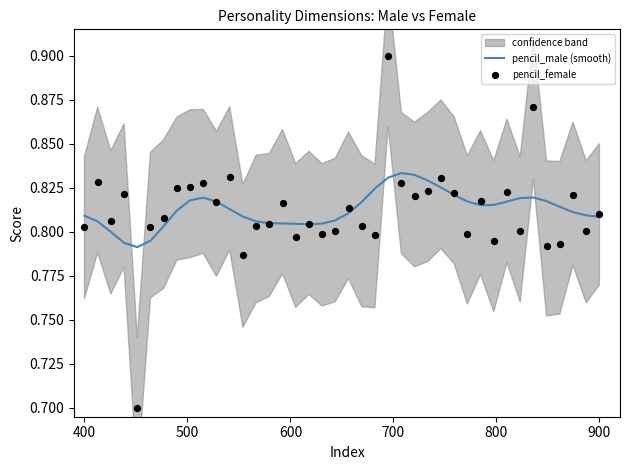

Which series has the widest spread of Y values?

pencil_female